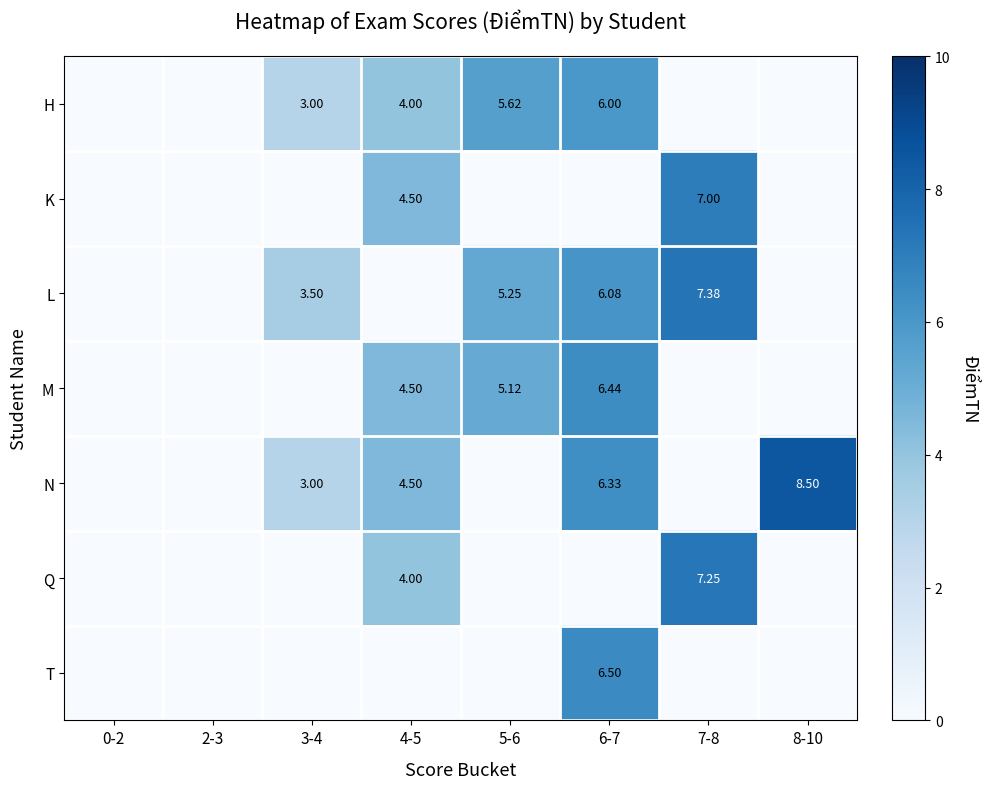

List the series in order of their peak value, lowest first.

H, M, T, K, Q, L, N